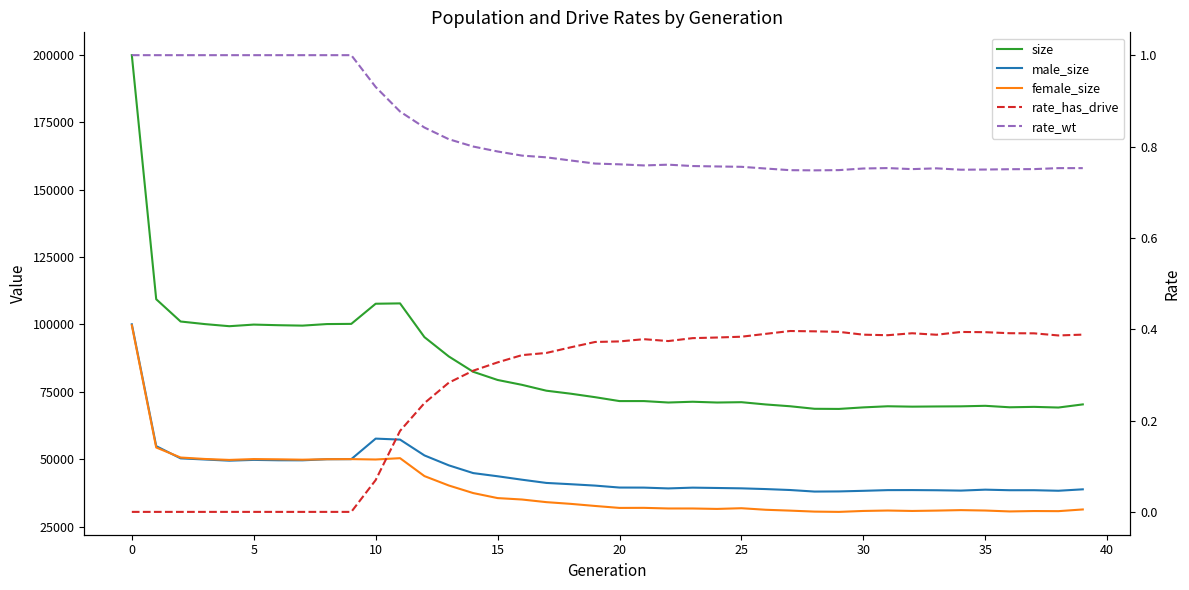

What is the maximum value shown in the chart?

199768.0